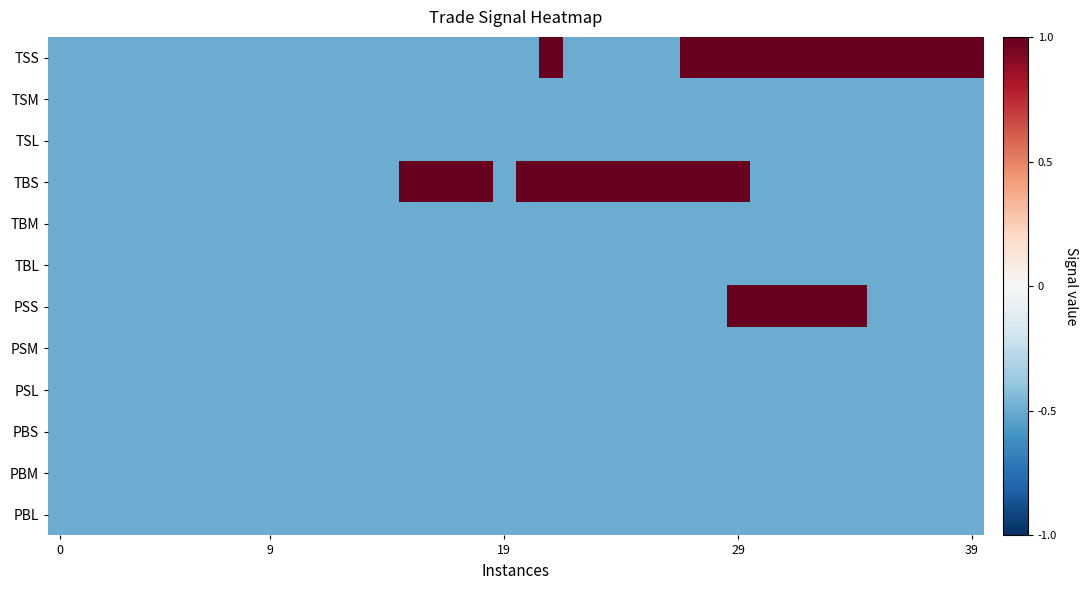

Which series has the largest total across all categories?

TSS